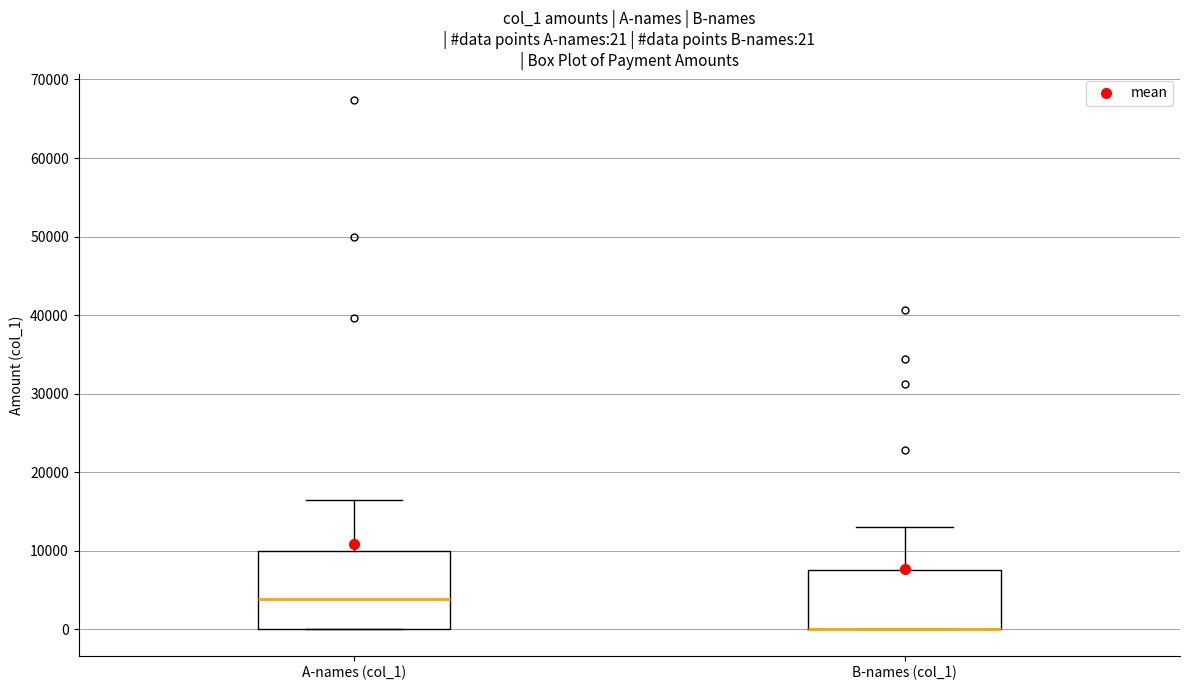

Comparing the boxes themselves (not the whiskers), which one is the tallest?

A-names (col_1)